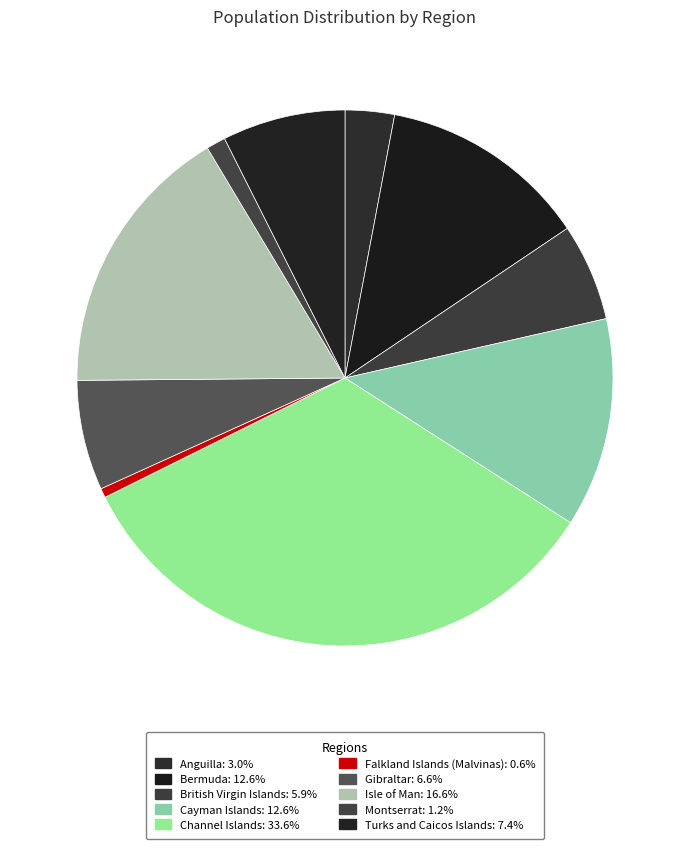

Which category has the smallest portion of the pie?

Falkland Islands (Malvinas)